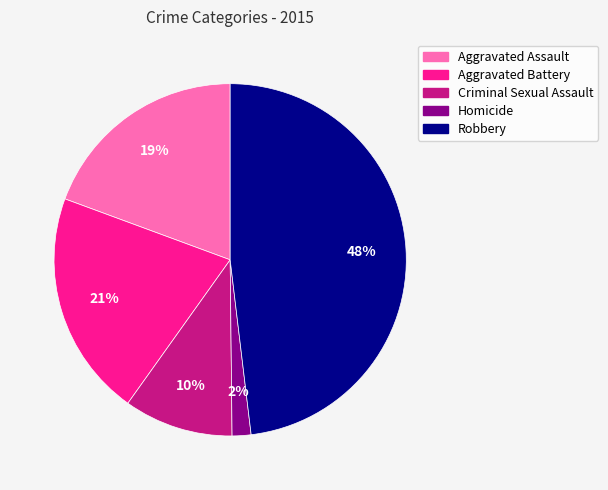

To the nearest percent, what is the difference between the largest and smallest slice percentages?

46%